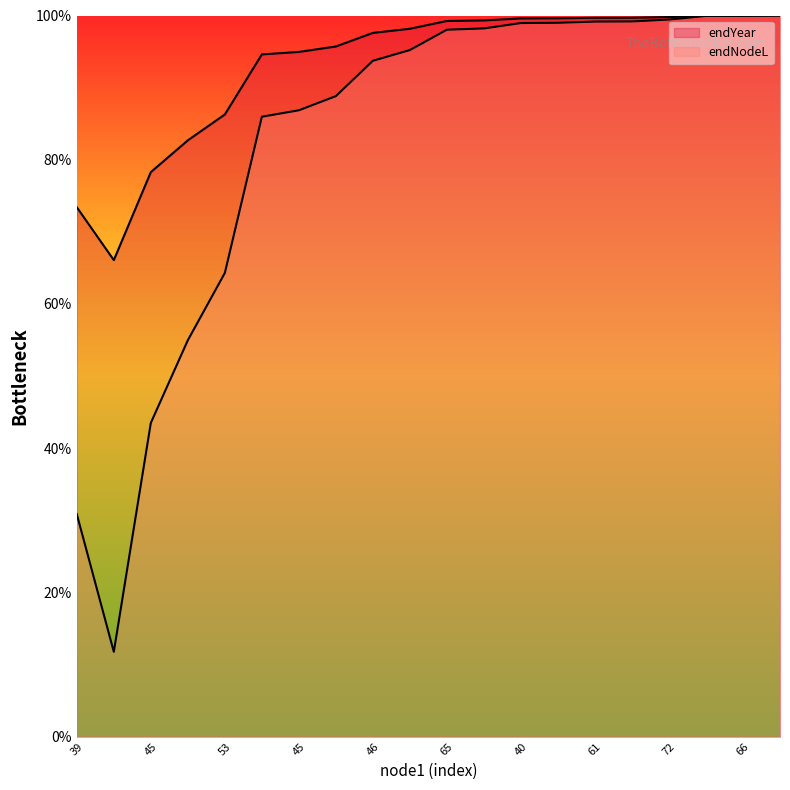

How many lines are shown in the chart?

2